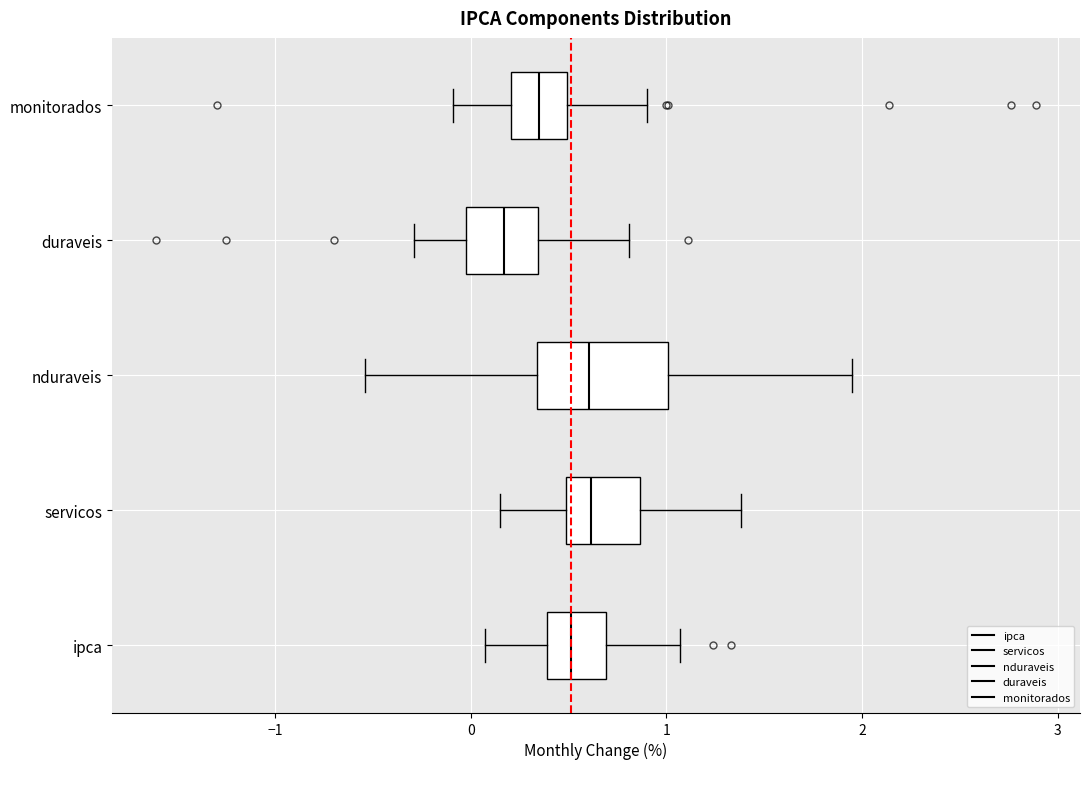

Comparing the boxes themselves (not the whiskers), which one is the widest?

nduraveis